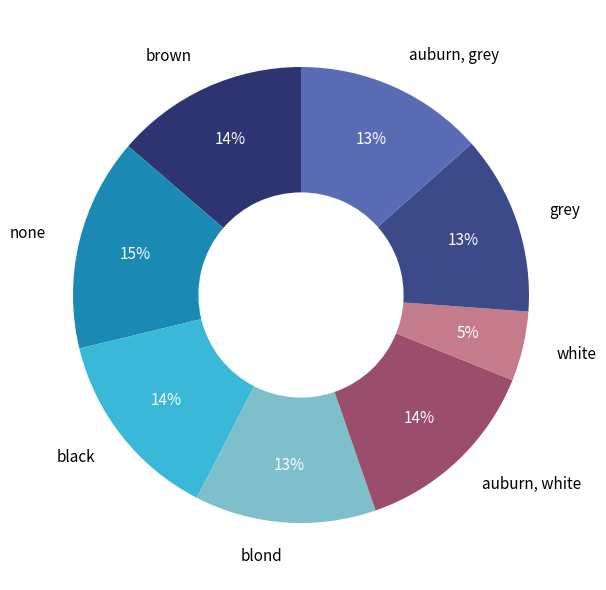

Is the sum of black and brown greater than half?

No